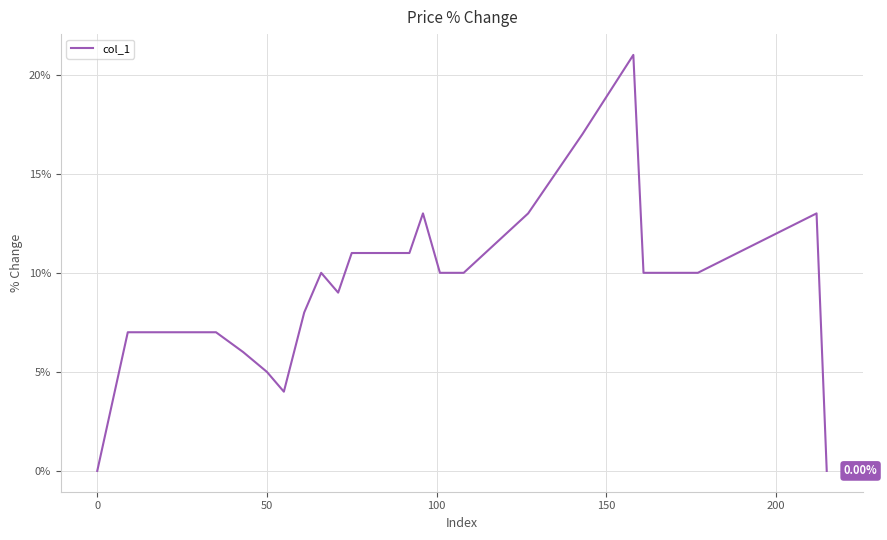

True or false: there are more than 2 points higher than both neighbors.

True